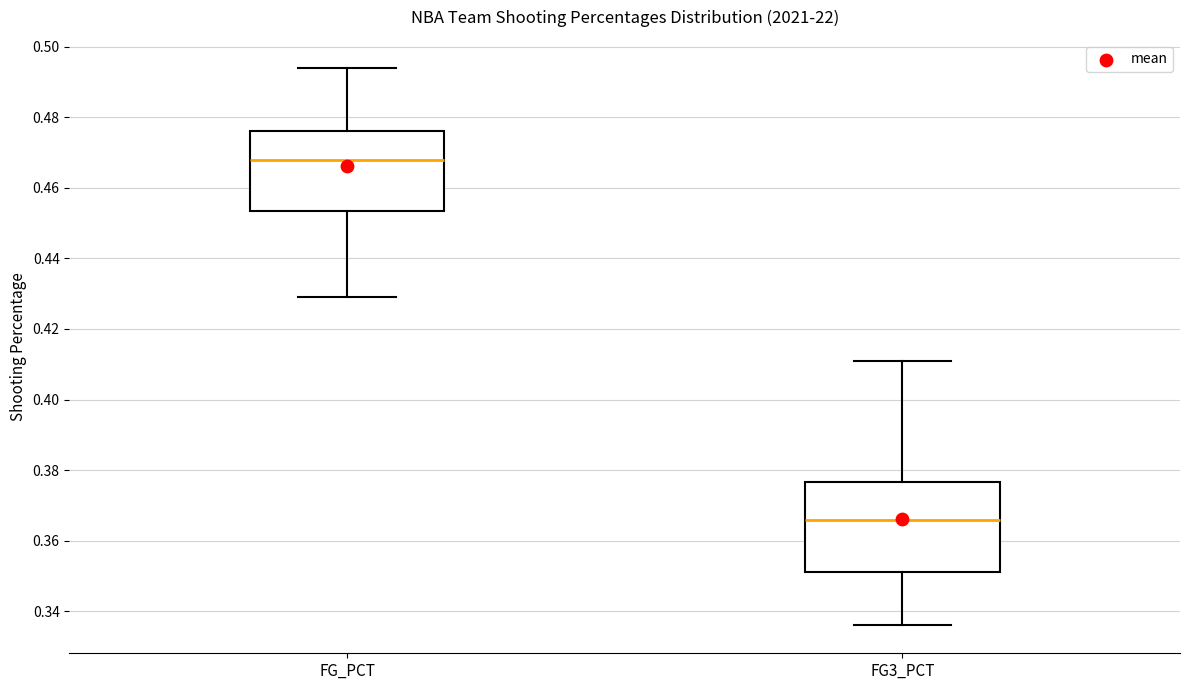

Reading left to right, read every box against the y-axis: the position of its median line, the range the box covers, and the ends of its whiskers. The values are not printed on the chart, so give them approximately, as read against the axis.

FG_PCT: median 0.468, box 0.454 to 0.476, whiskers 0.430 to 0.494
FG3_PCT: median 0.366, box 0.352 to 0.376, whiskers 0.336 to 0.412